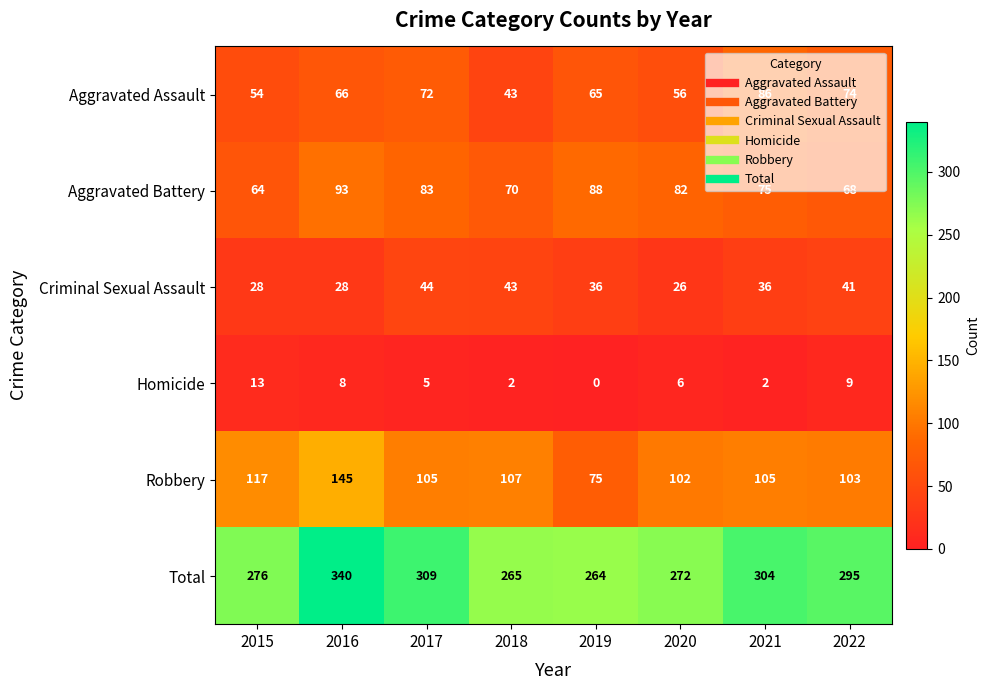

True or false: Aggravated Assault has a value of 72 at 2017.

True